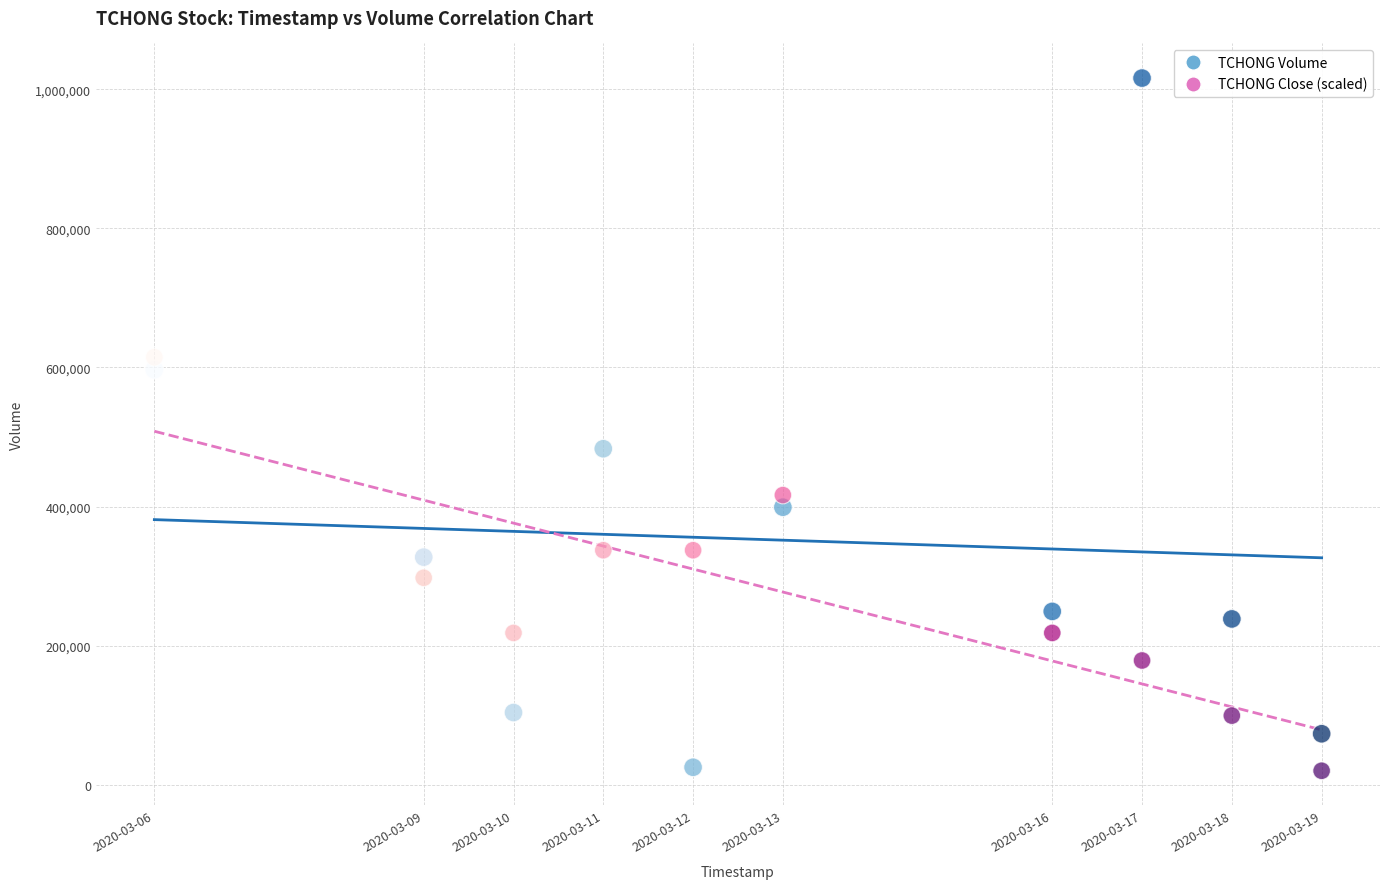

Across all data points, what is the range of Y values (max minus min)?

995920.0